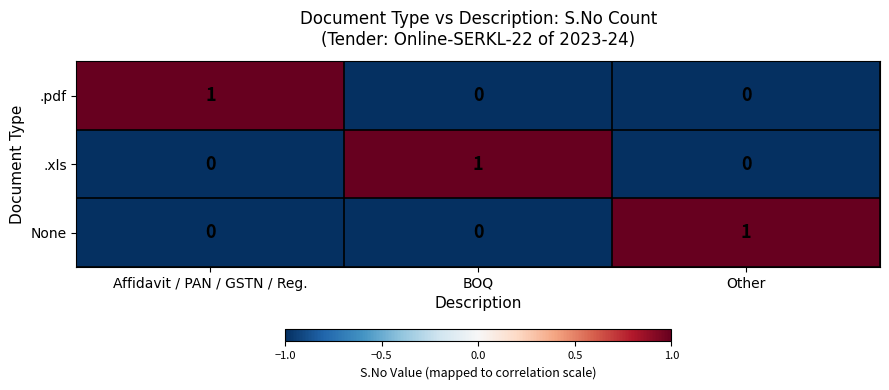

How many data points does each series have?

3